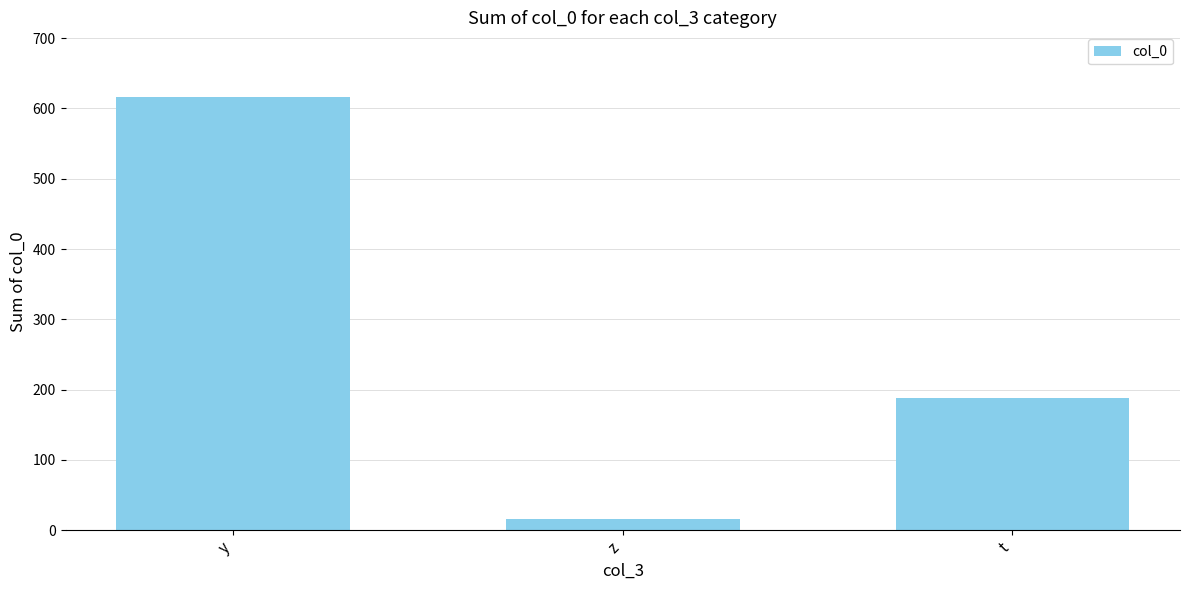

How many categories are shown in the chart?

3